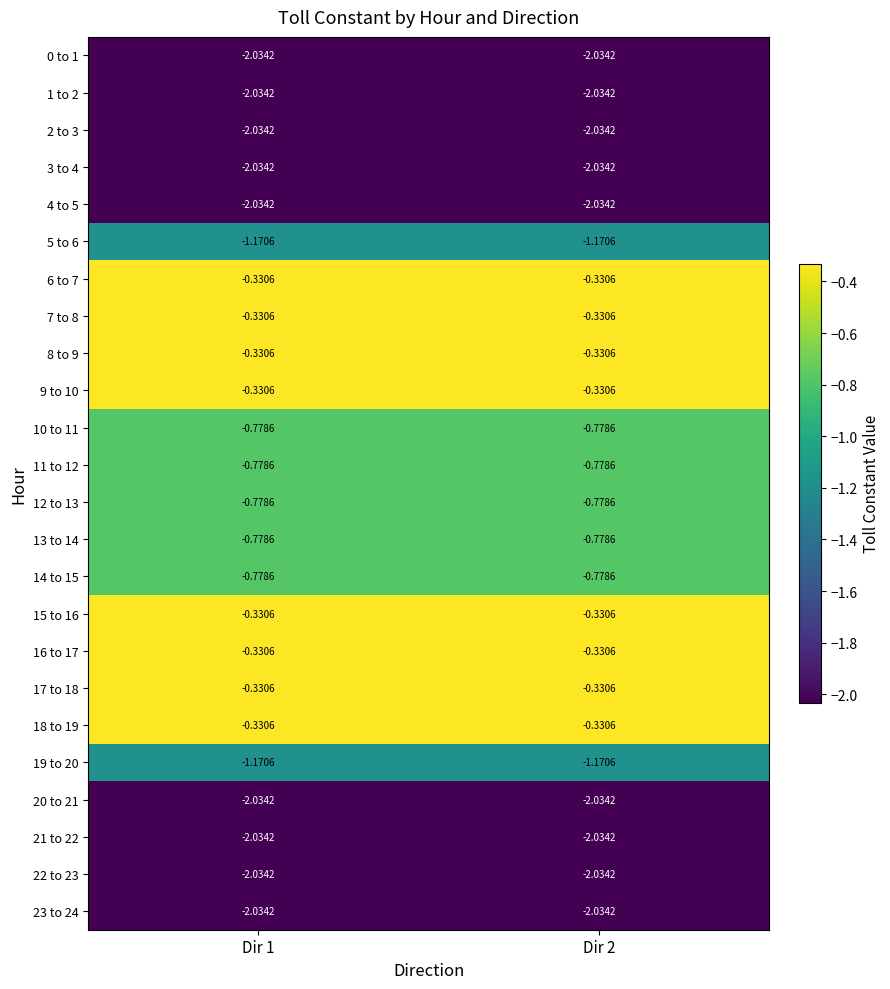

Is the value of 7 to 8 at Dir 2 greater than the value of 23 to 24 at Dir 2?

Yes